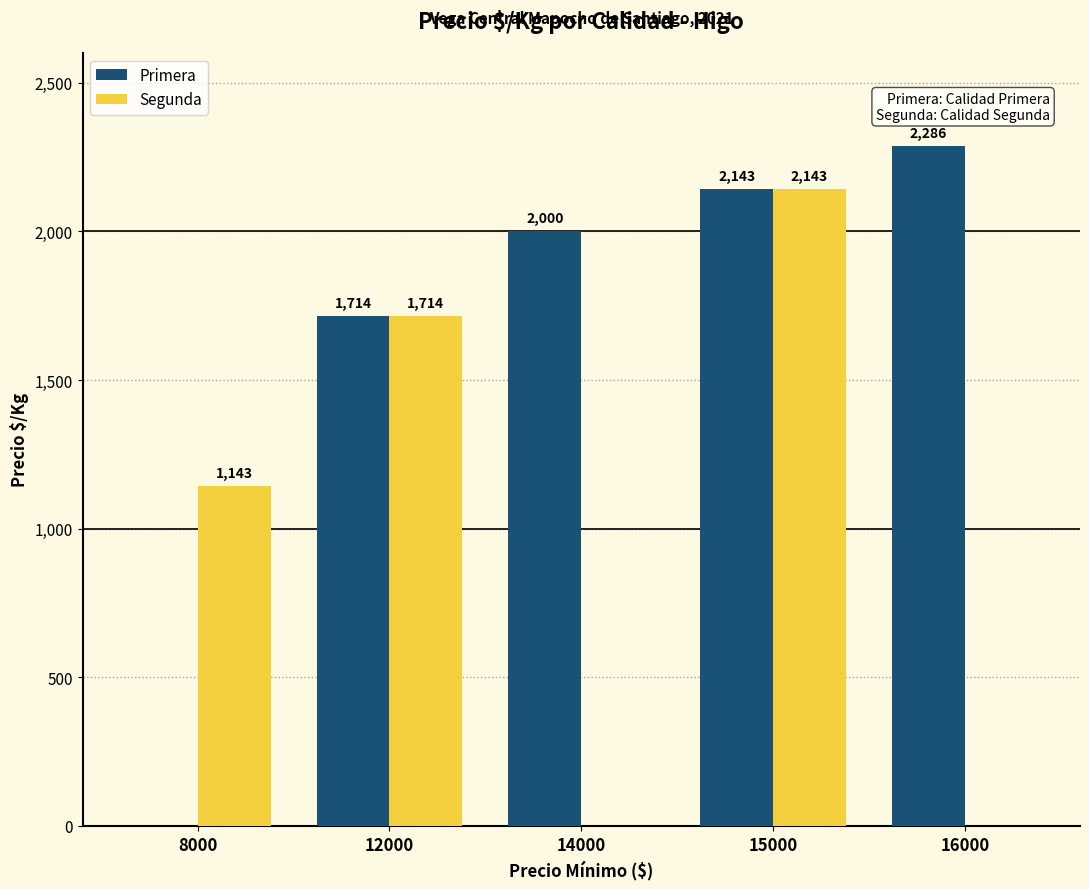

How many Segunda values are between 0 and 1714?

4